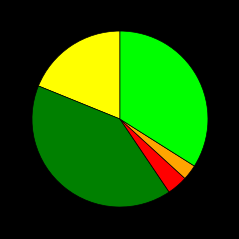

Is there a majority slice in this chart?

No